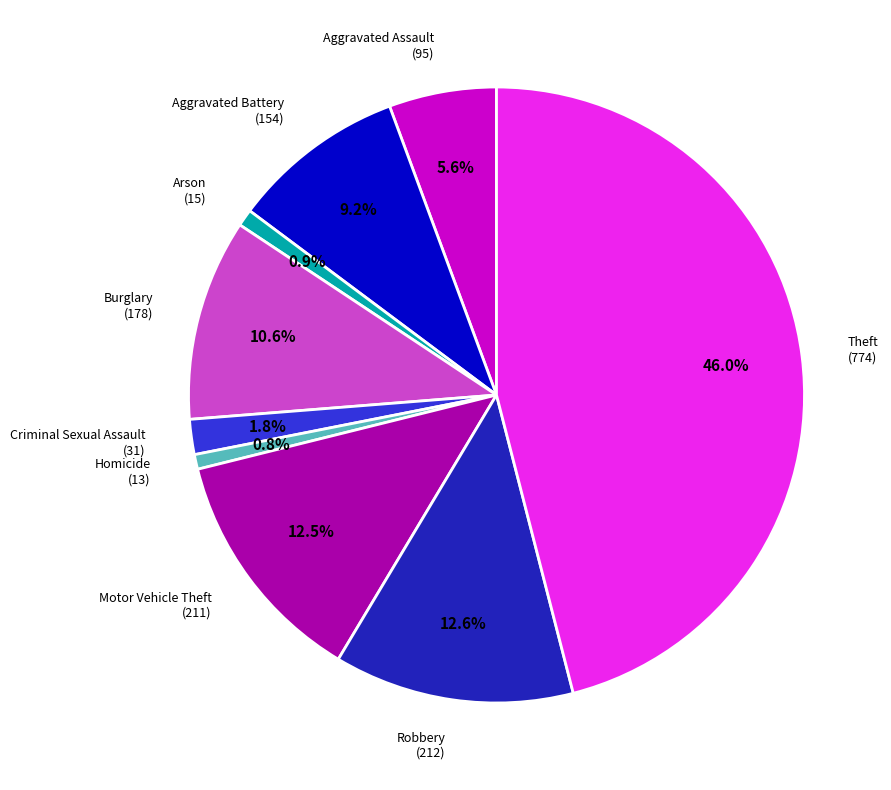

How much of the chart is everything except Aggravated Assault?

94.4%